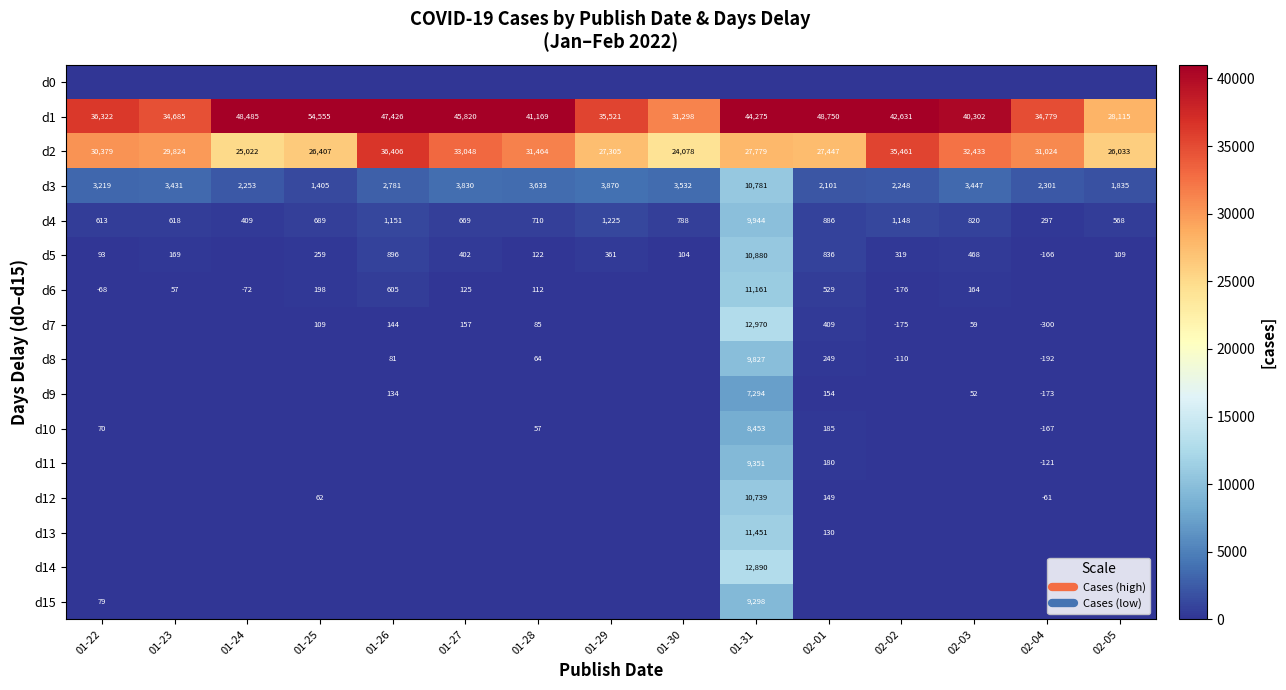

List the labels in order of d5 value, smallest first.

02-04, 01-24, 01-22, 01-30, 02-05, 01-28, 01-23, 01-25, 02-02, 01-29, 01-27, 02-03, 02-01, 01-26, 01-31